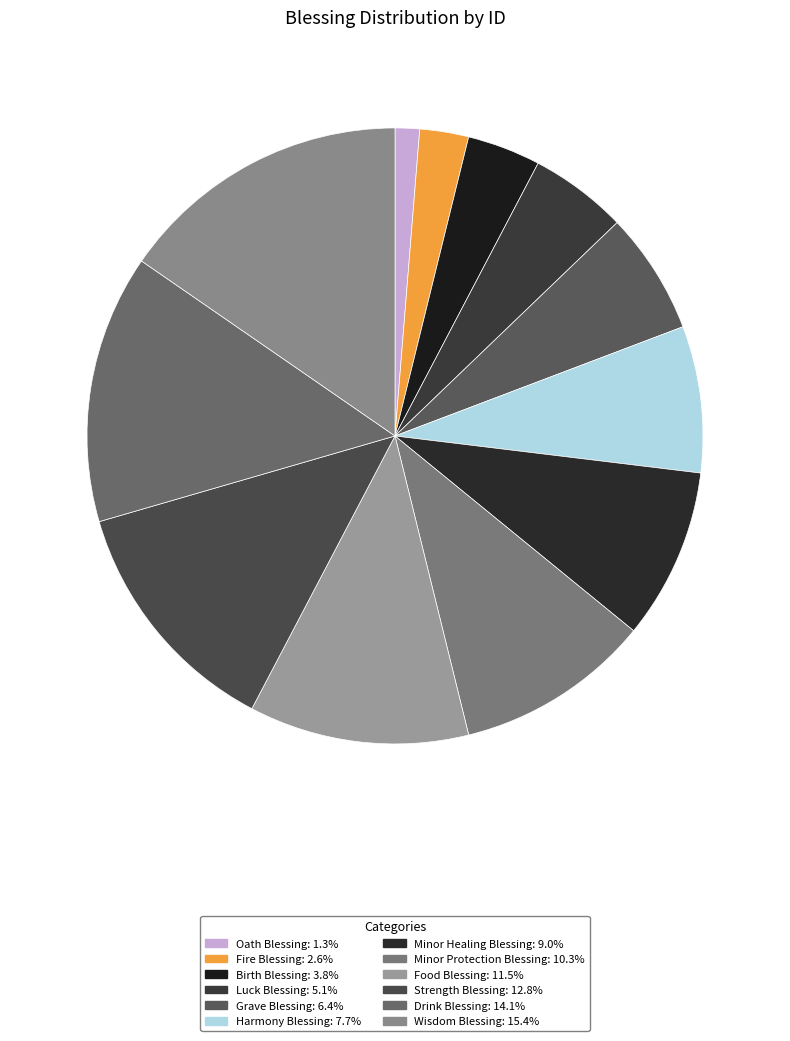

Count the number of slices in the pie.

12